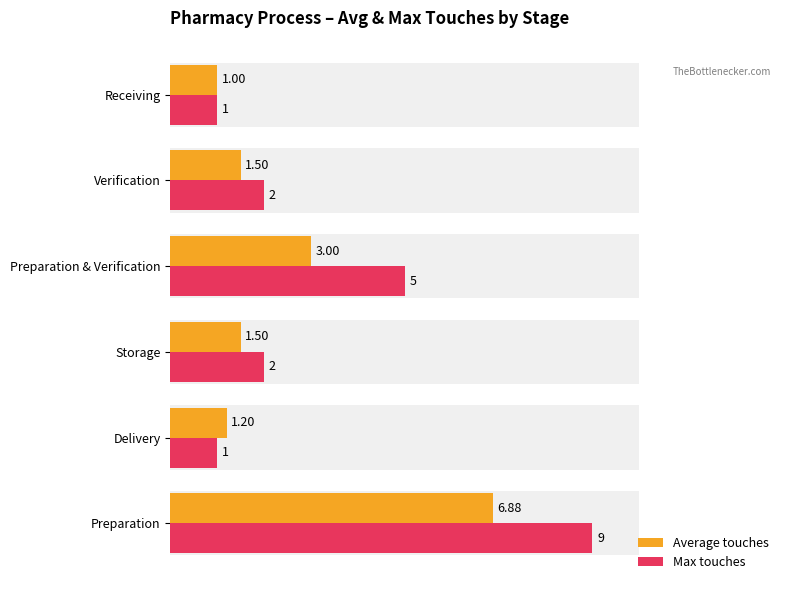

The value of Average touches at Receiving is 0.1. True or false?

False